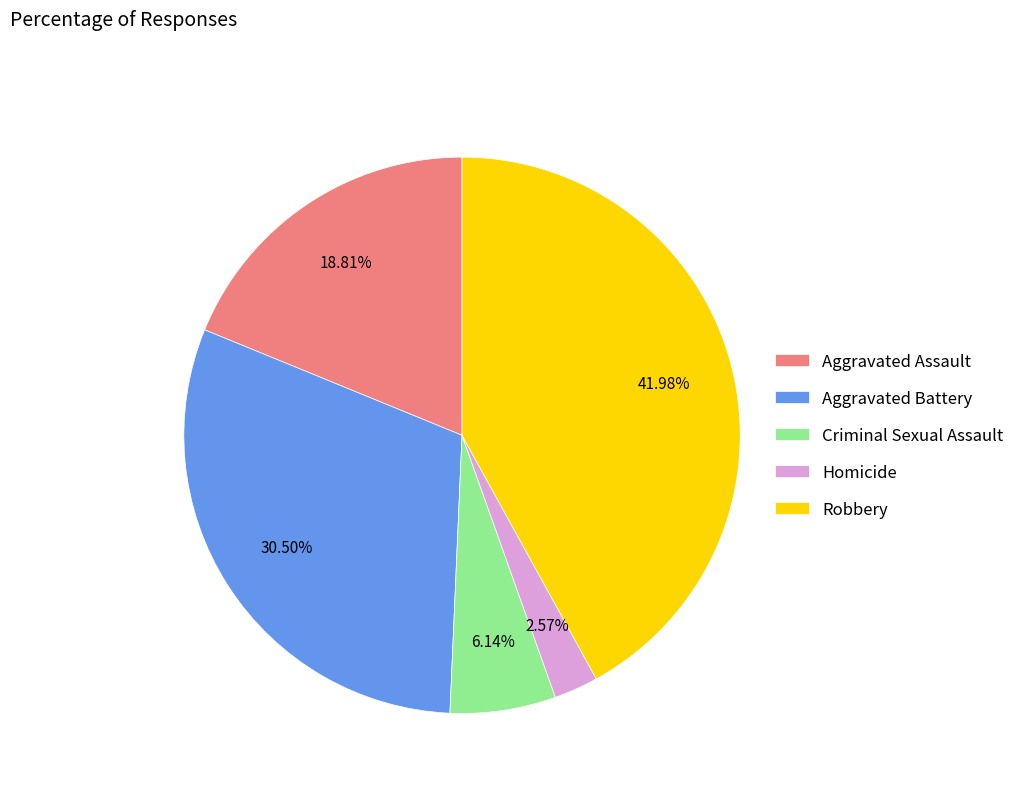

Between Criminal Sexual Assault and Aggravated Battery, which is larger?

Aggravated Battery